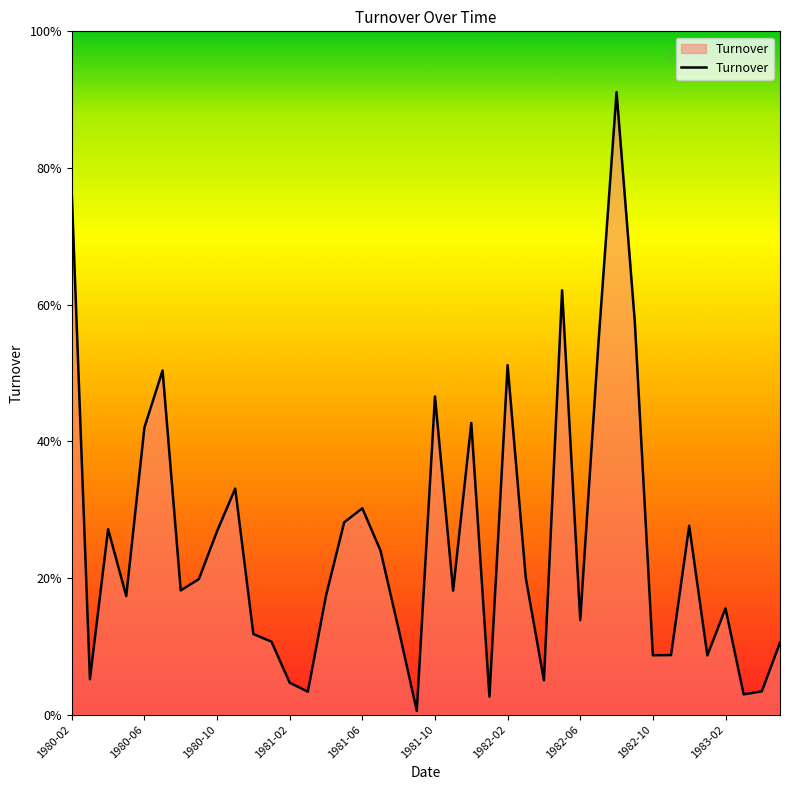

Does the chart display data point markers on the line(s)?

No